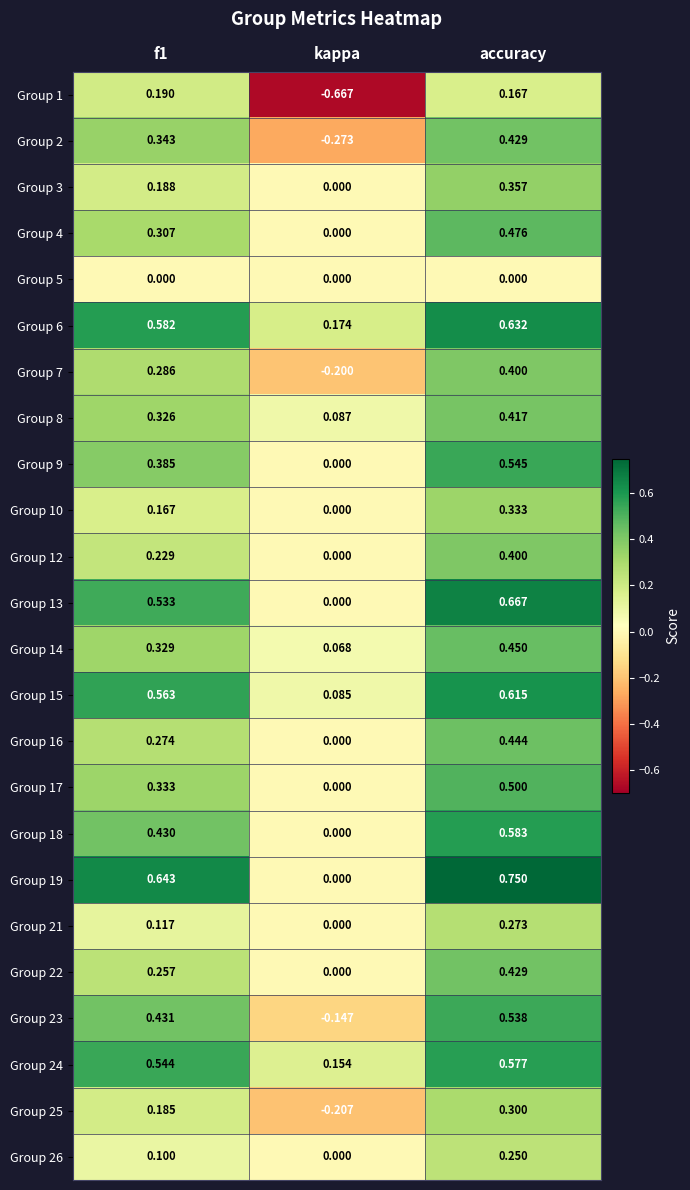

At which category does the chart reach its minimum across all series?

kappa